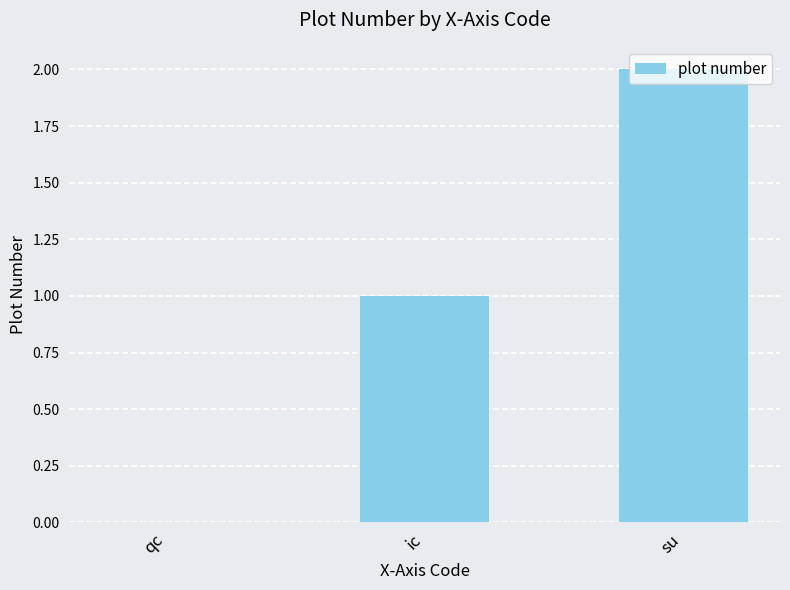

How many data points does each series have?

3